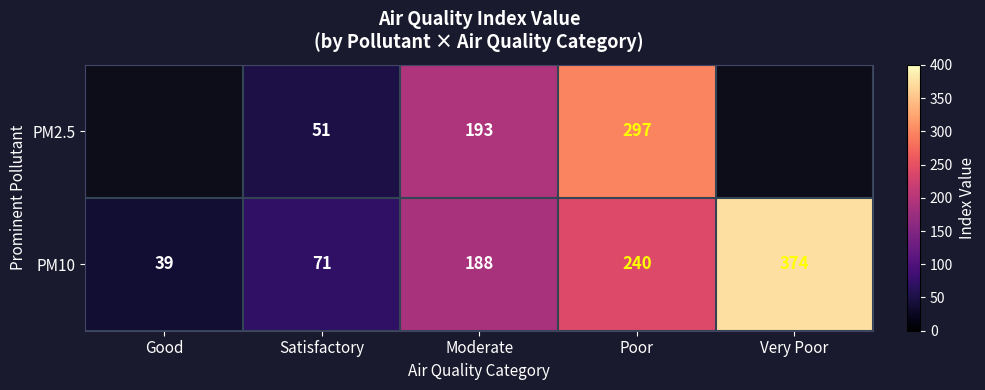

Is it true that PM10 equals 85.1 at Poor?

False